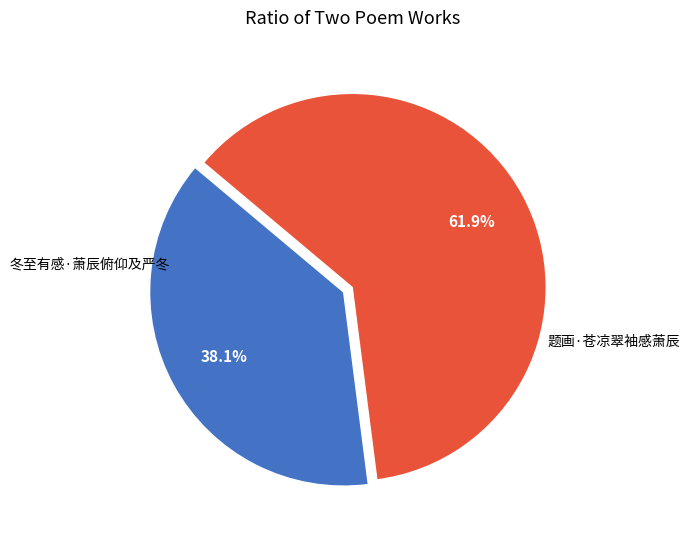

Does any single category account for the majority?

Yes